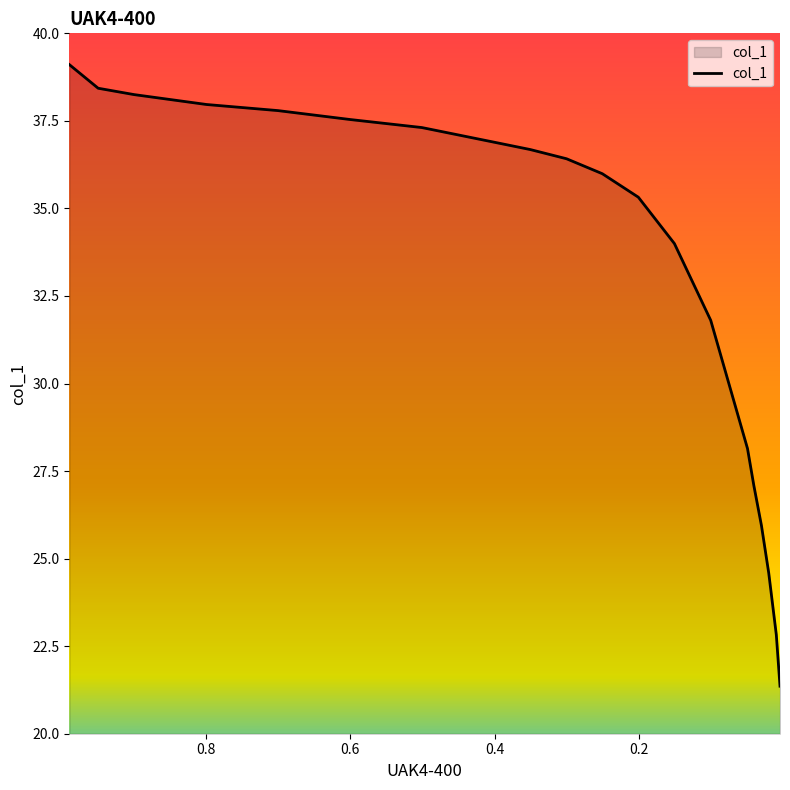

Between 0.4009 and 0.8992, which is larger?

0.8992